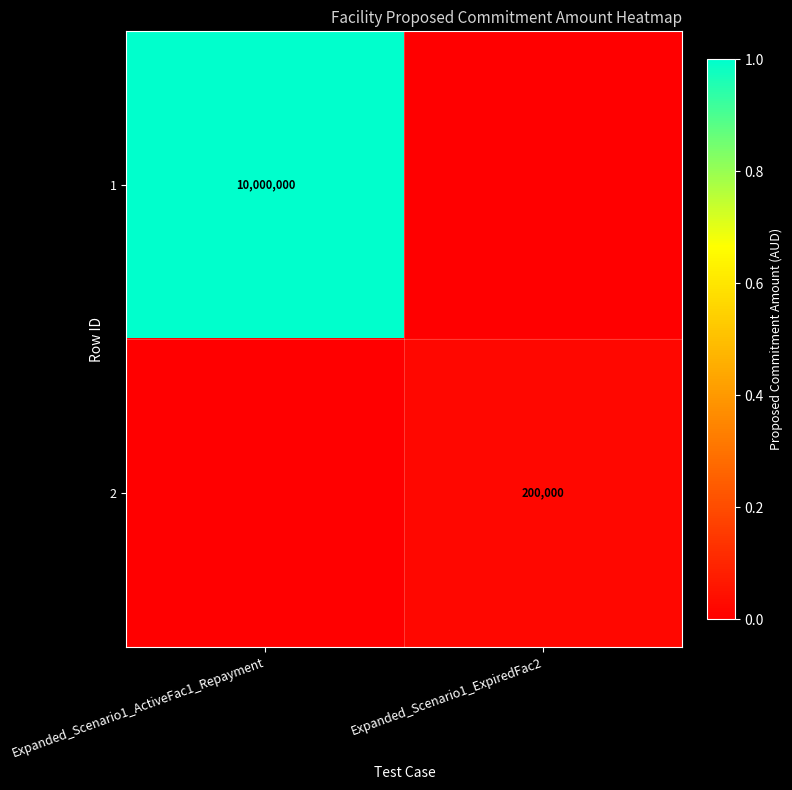

The value of 2 at Expanded_Scenario1_ExpiredFac2 is 200000. True or false?

True